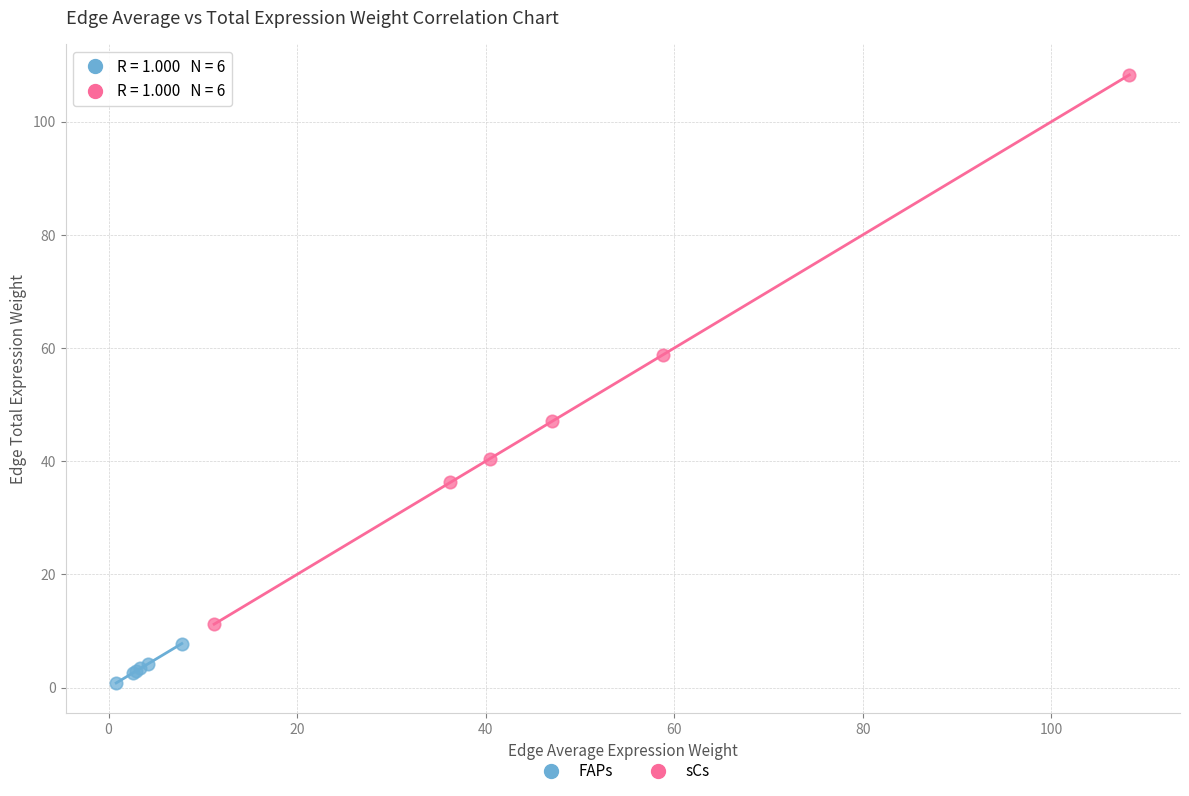

Which series has the largest Y range (max minus min)?

sCs